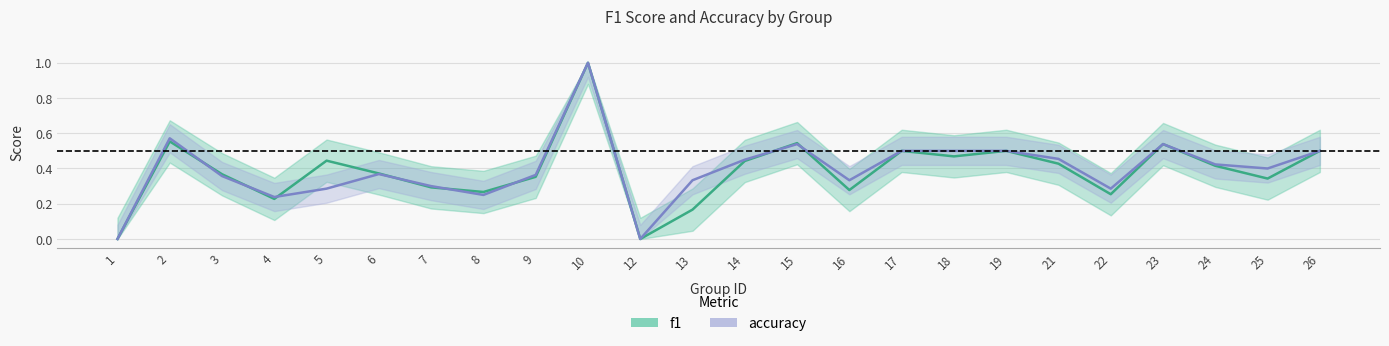

Where is accuracy nearest to the value 0?

1